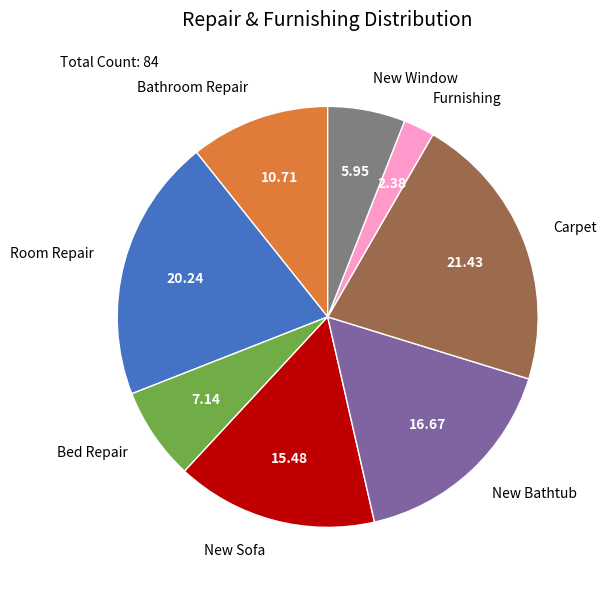

Count the number of slices in the pie.

8